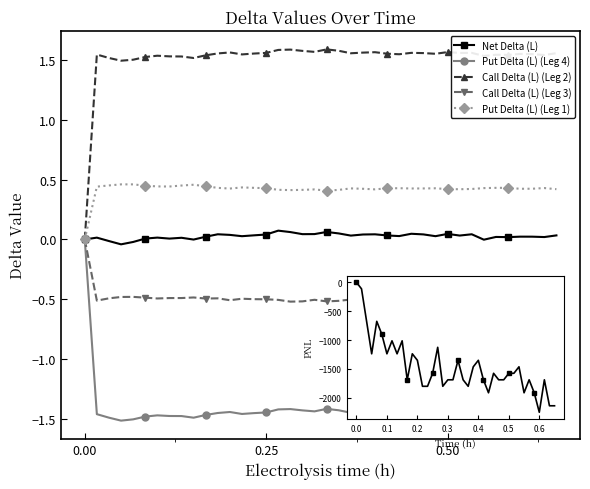

Which series has the widest spread of values?

Call Delta (L) (Leg 2)